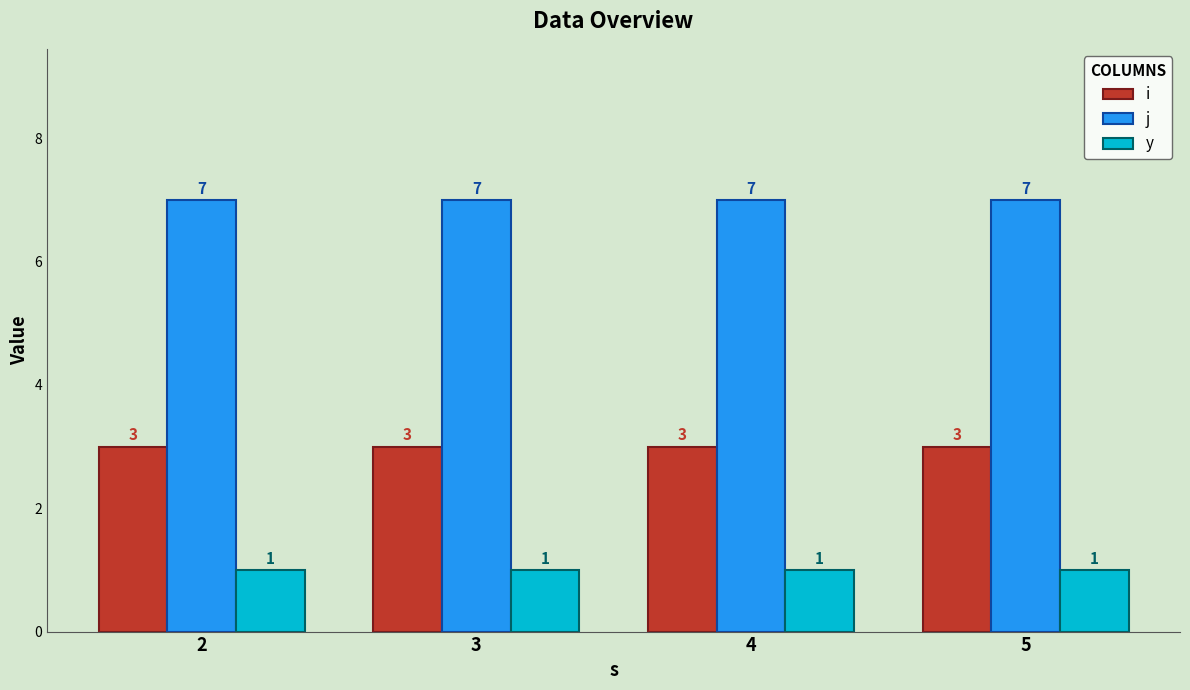

What is the spread (max minus min) of values at 2?

6